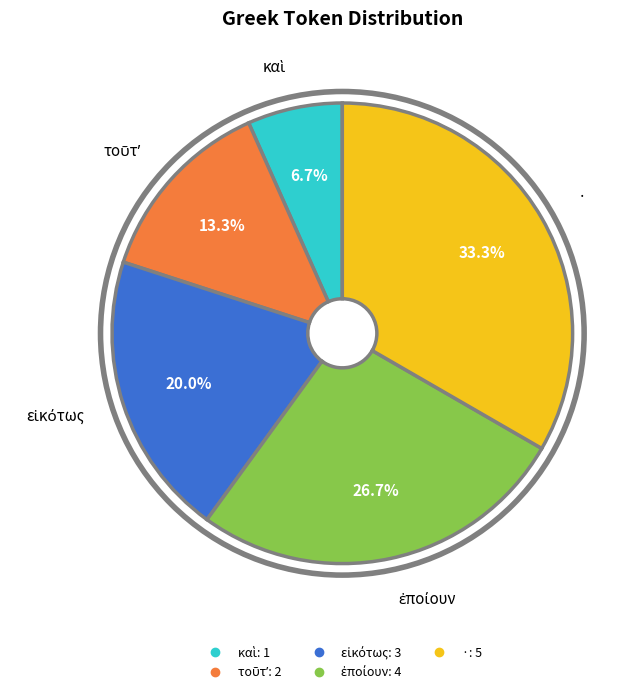

Which slice is the largest?

·